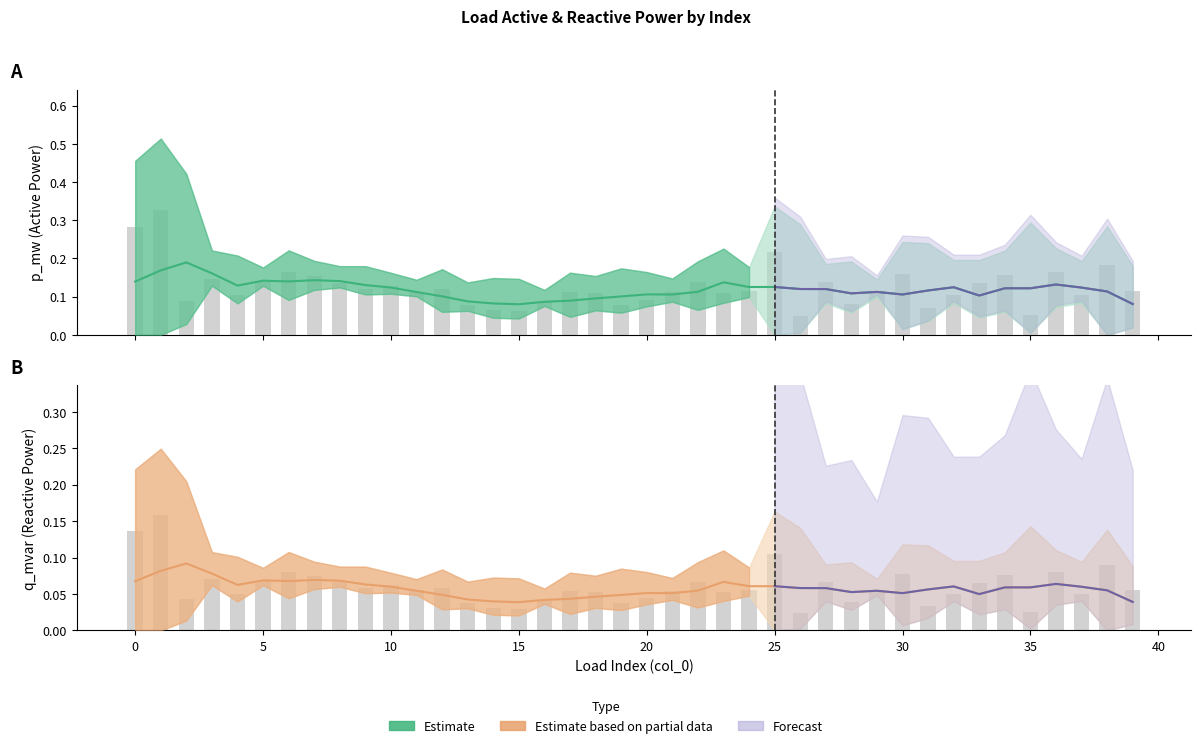

What is the total value across all series at 22?

0.2